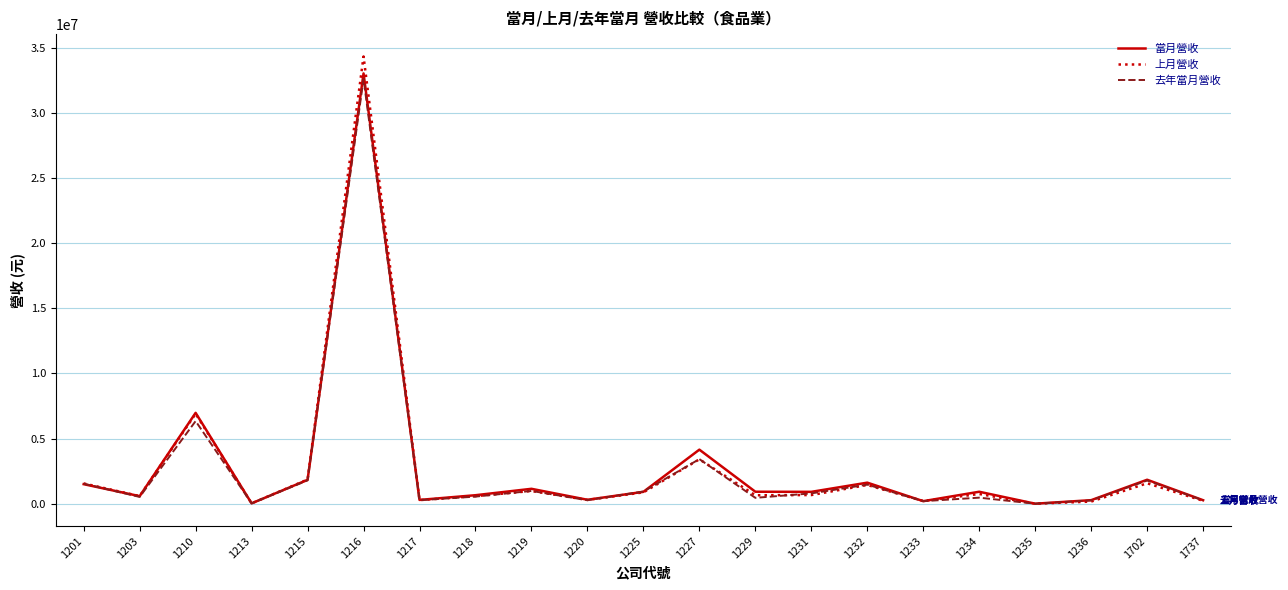

Read the 當月營收 value at 1229, to the nearest 100.

920400